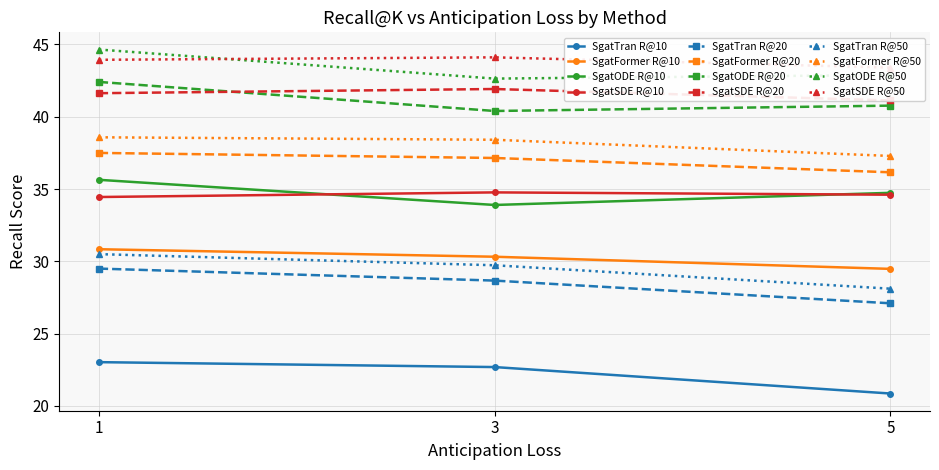

What is the sum of all SgatTran values?

66.6